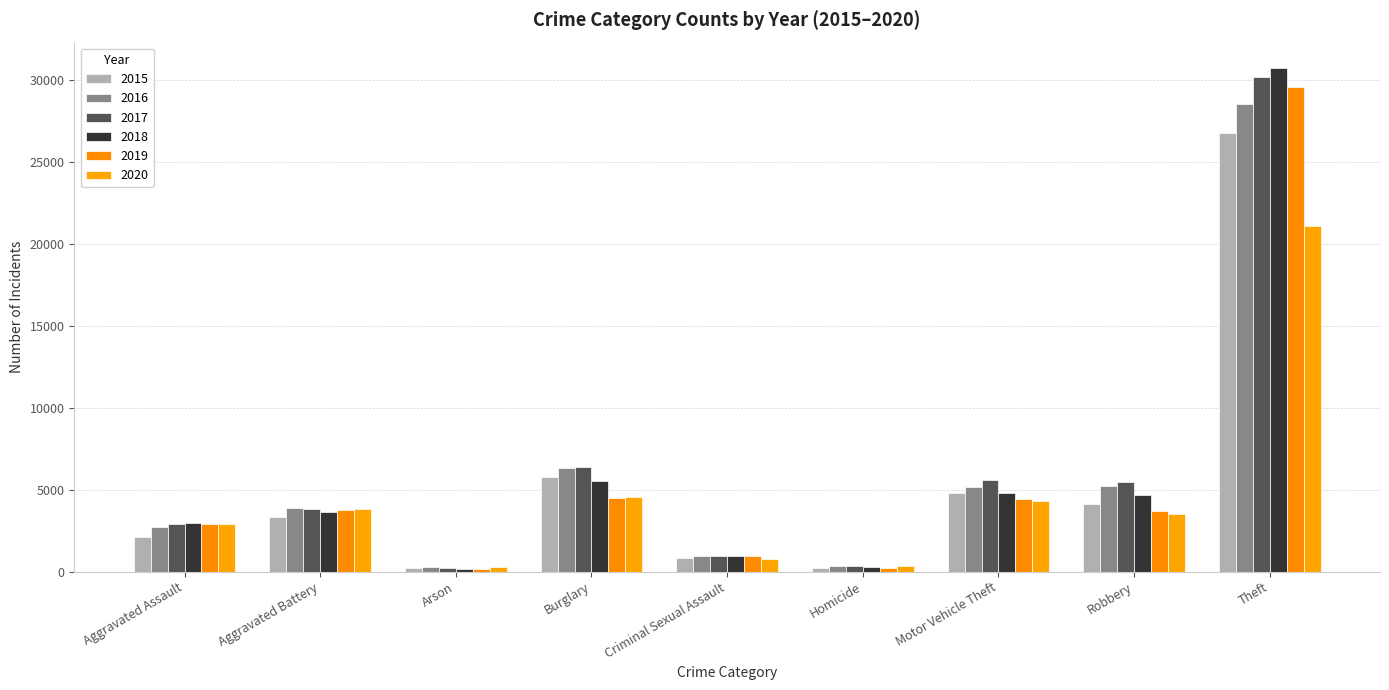

Rank the categories by 2016 value from highest to lowest.

Theft, Burglary, Robbery, Motor Vehicle Theft, Aggravated Battery, Aggravated Assault, Criminal Sexual Assault, Homicide, Arson